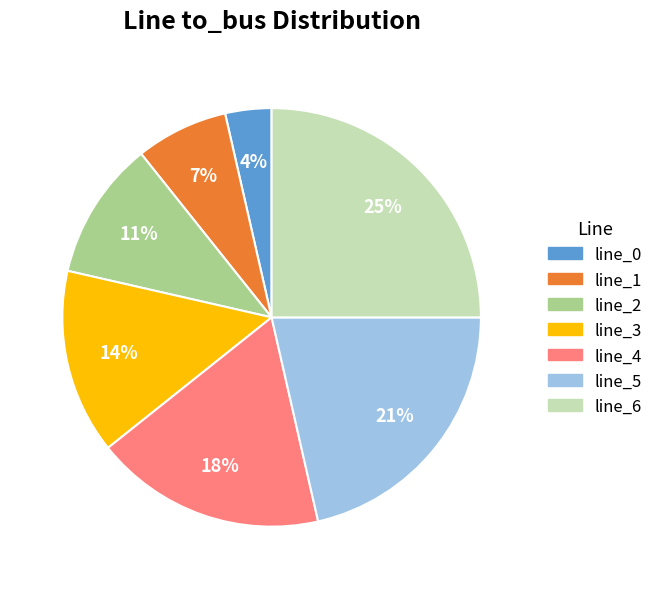

How many slices are in this pie chart?

7